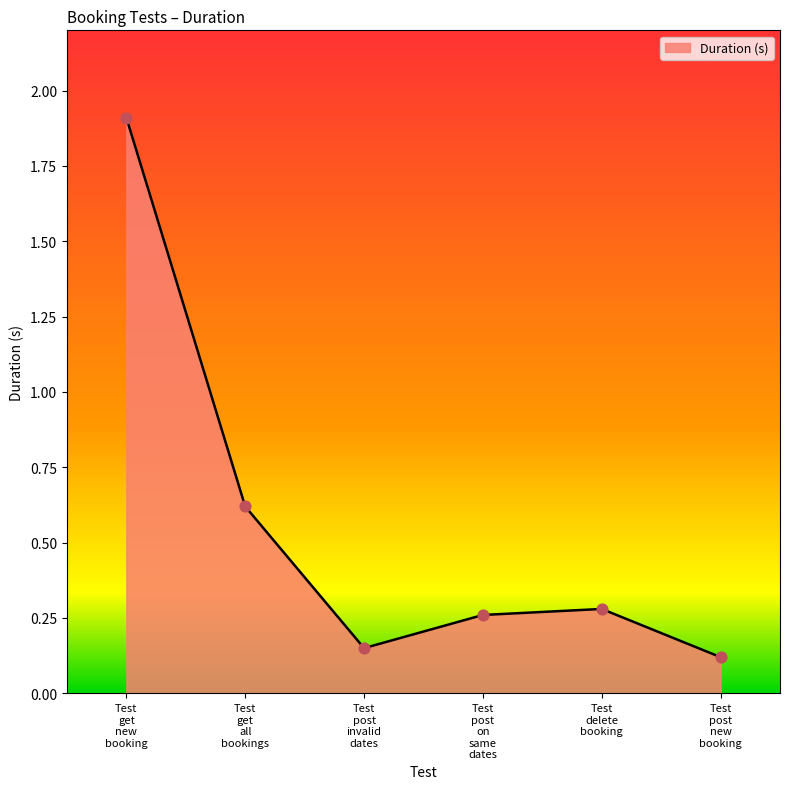

What is the maximum value shown in the chart?

1.9